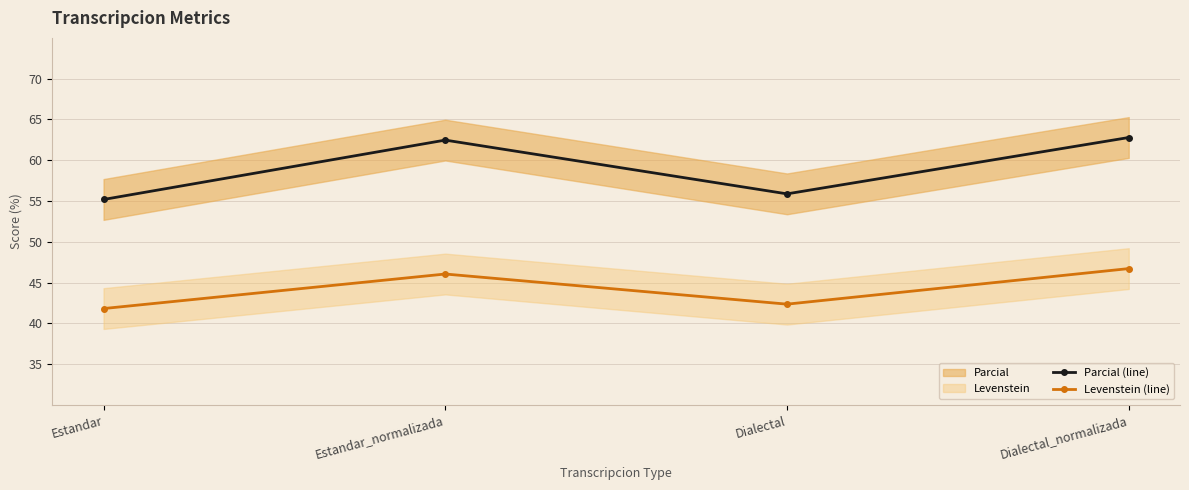

Where does the Parcial (line) series first go above 62?

Estandar_normalizada